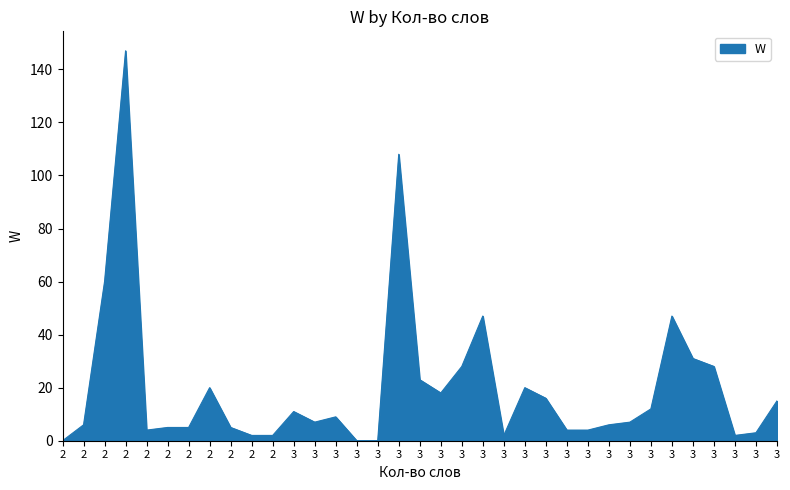

How many lines are shown in the chart?

1